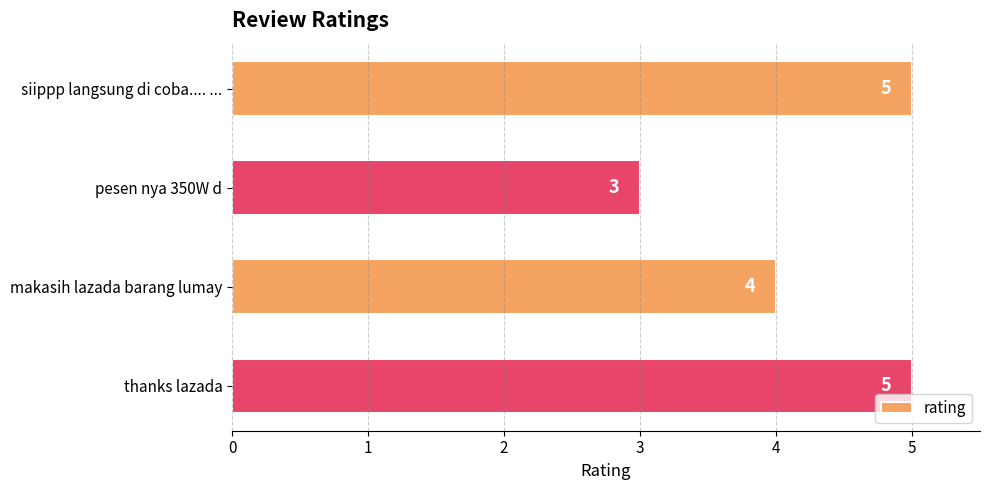

What is the greatest value displayed?

5